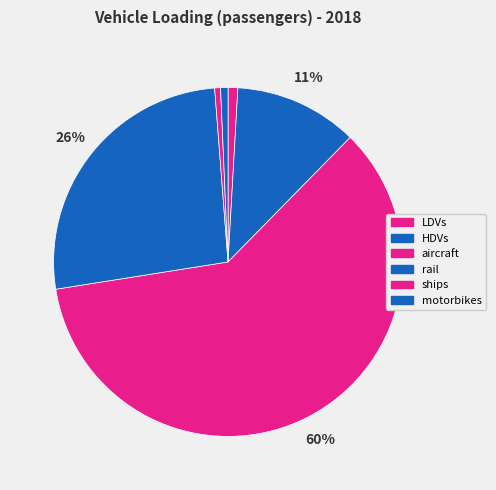

Which slice represents more than half of the pie?

aircraft